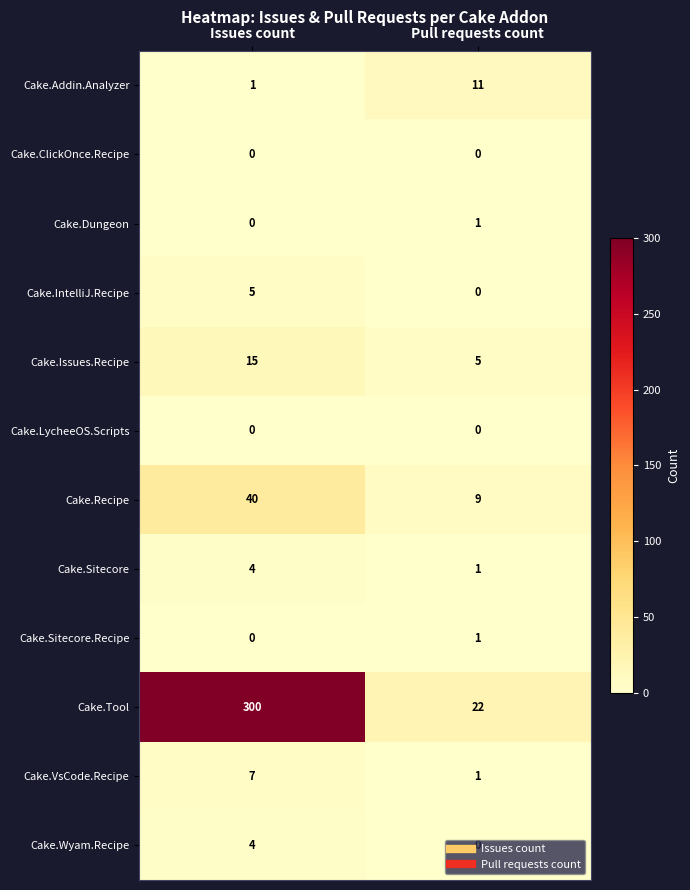

Between Issues count and Pull requests count, which series saw the biggest shift?

Cake.Tool